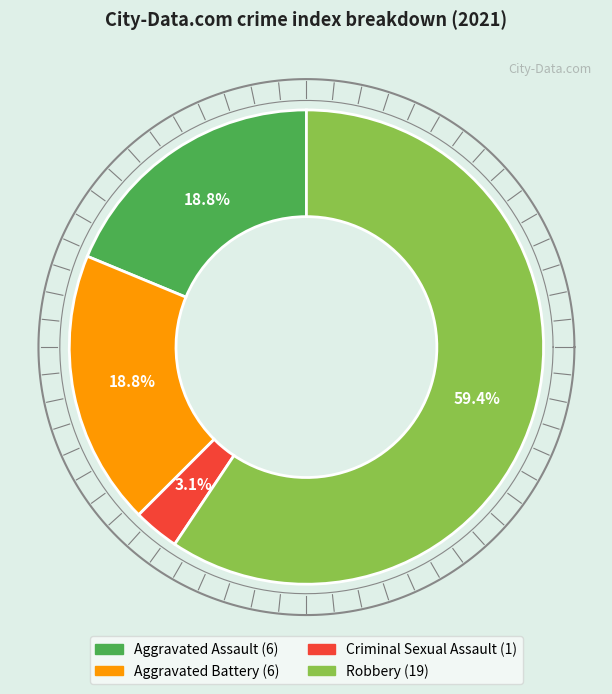

To the nearest percent, what is the average slice percentage?

25%